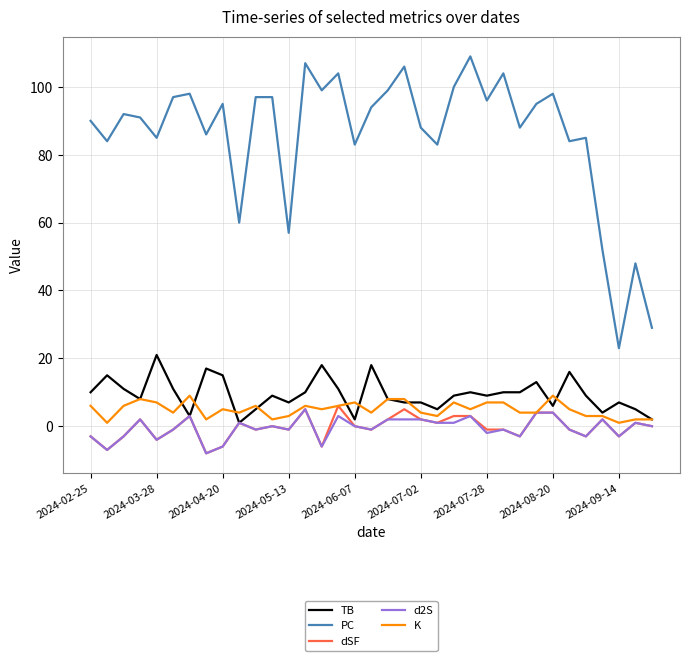

Which series has the widest spread of values?

PC